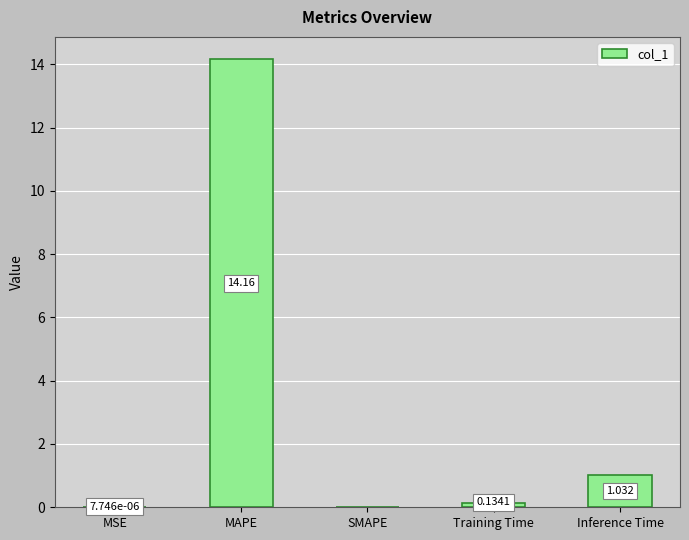

Which has a higher value, MSE or Training Time?

Training Time